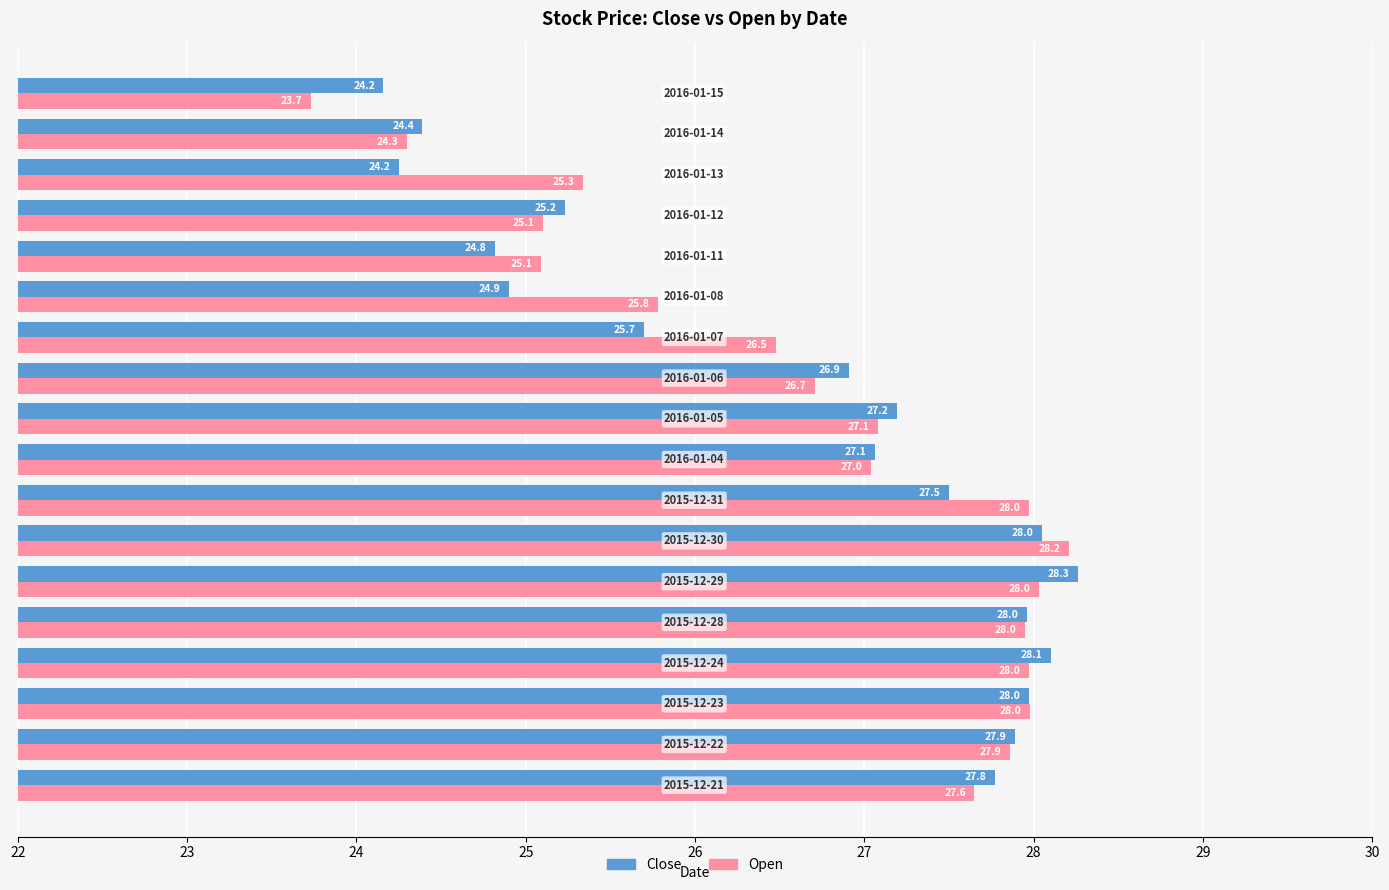

Which series has the largest total across all categories?

Open